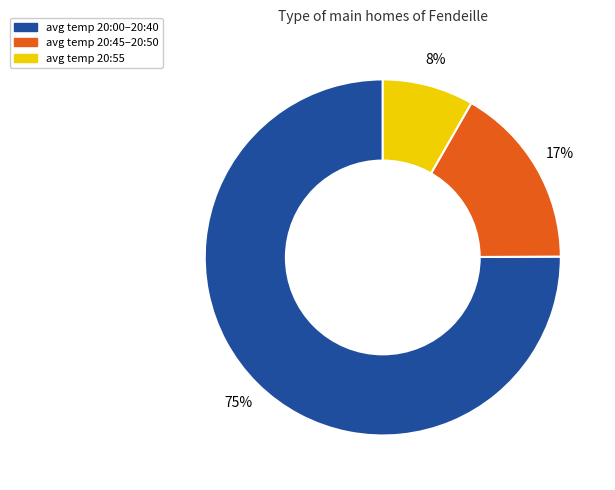

To the nearest percent, what is the difference between the largest and smallest slice percentages?

67%